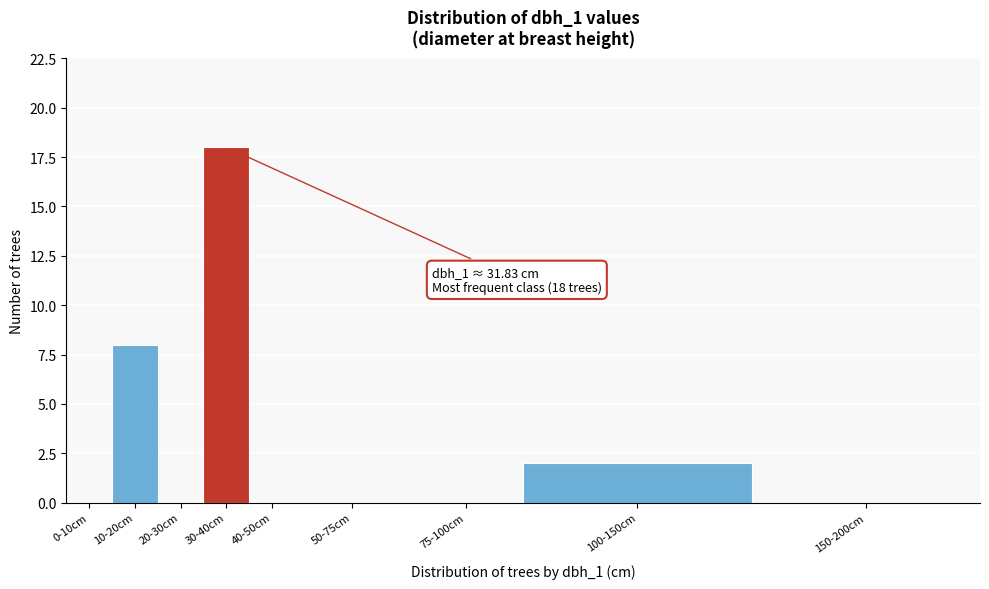

Reading left to right, transcribe all the data shown in this chart.

0-10cm=0	10-20cm=8	20-30cm=0	30-40cm=18	40-50cm=0	50-75cm=0	75-100cm=0	100-150cm=2	150-200cm=0